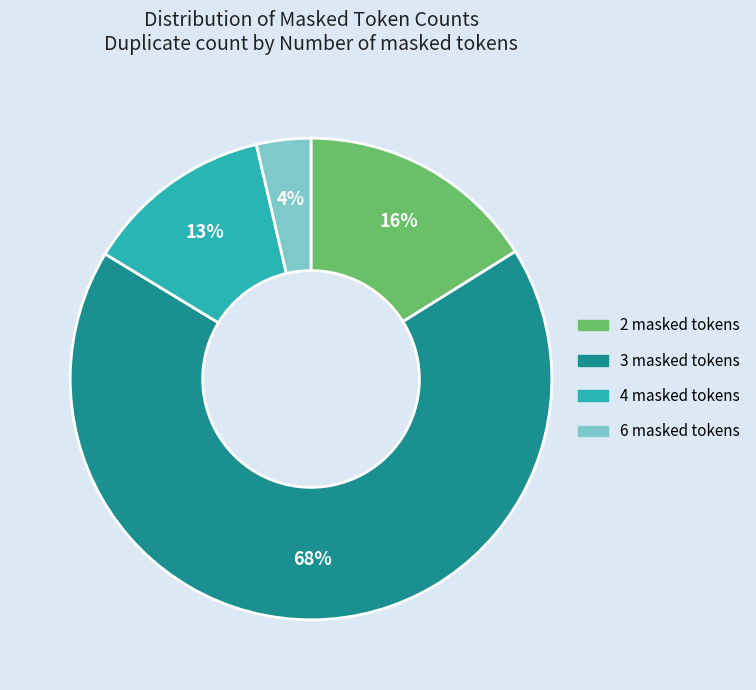

To the nearest percent, what is the combined percentage of 2 masked tokens and 4 masked tokens?

29%